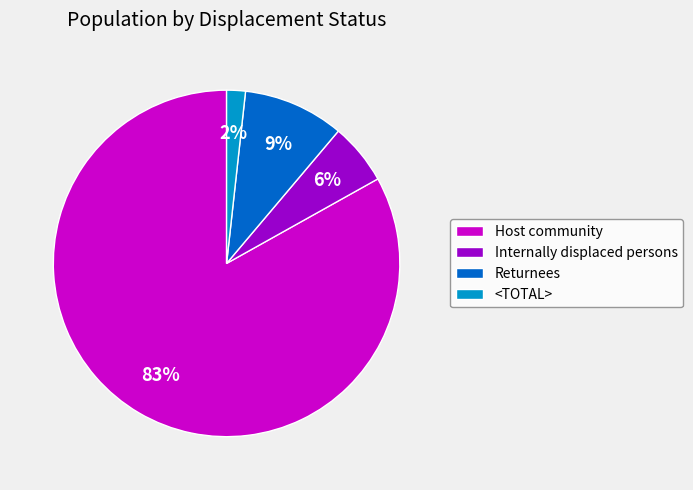

What percentage is the Host community slice, to the nearest percent?

83%